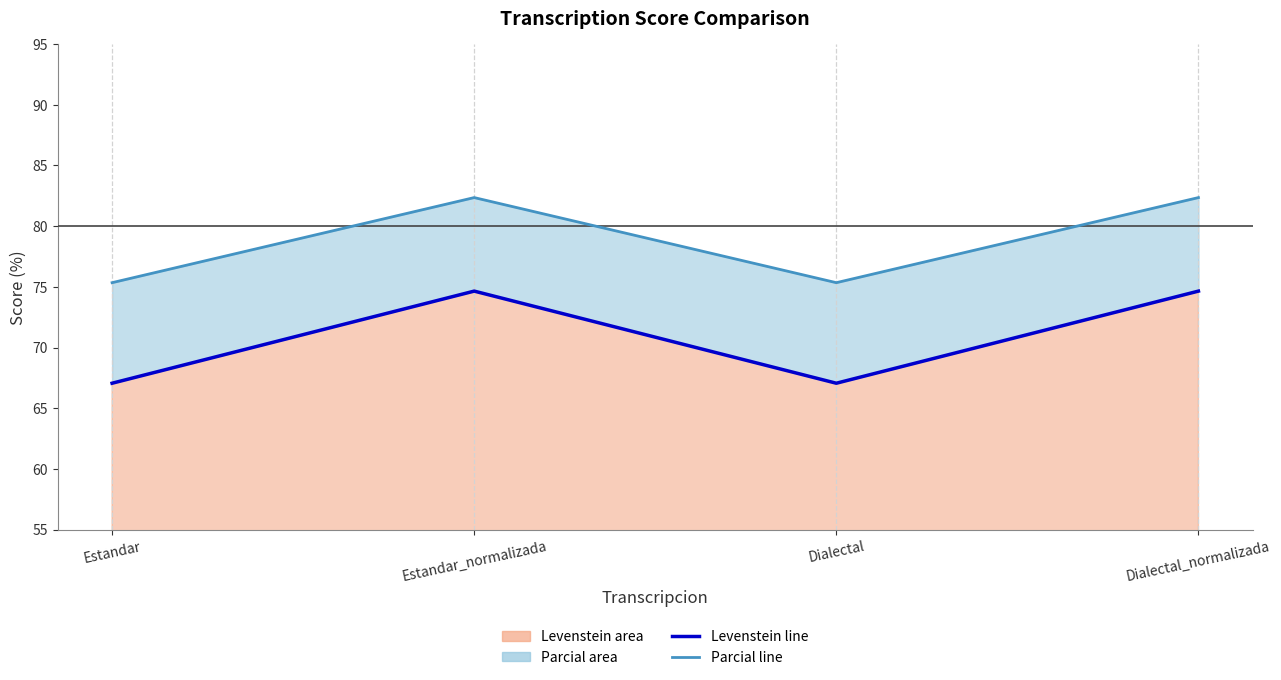

What is the smallest value displayed?

67.1